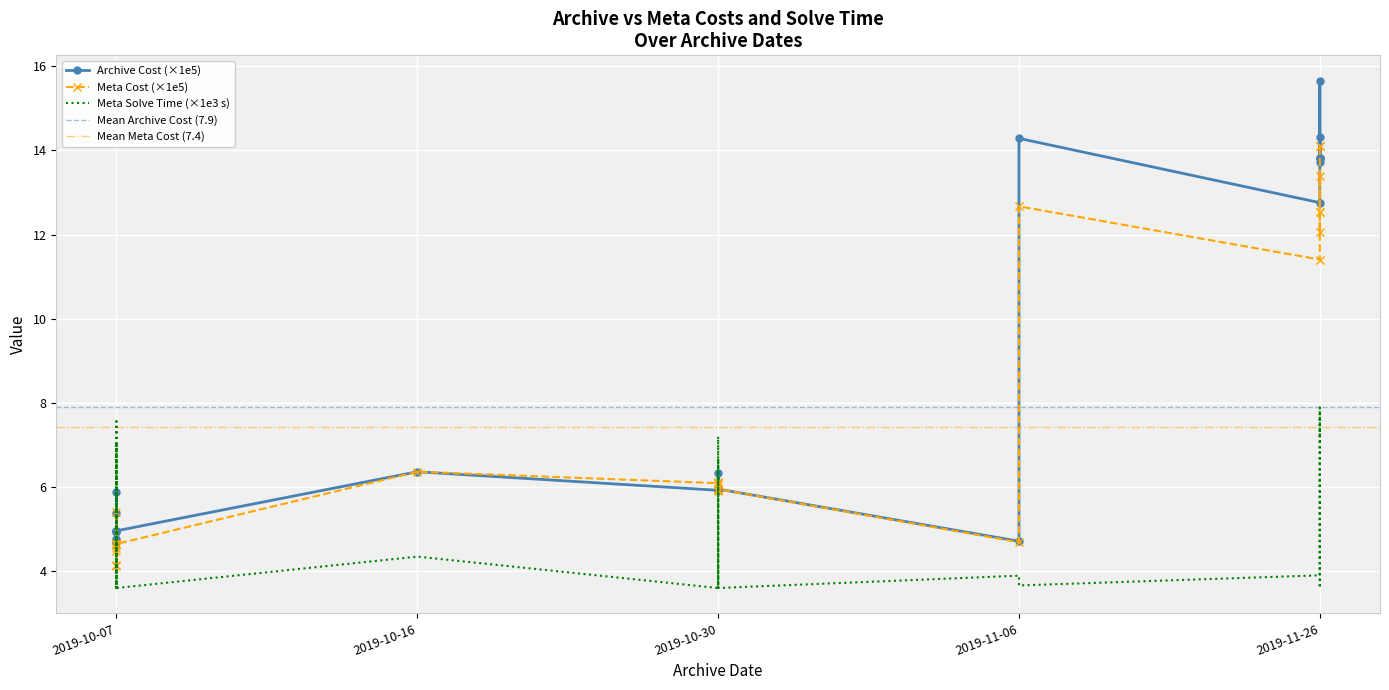

How many times do Meta Cost and Archive Cost cross each other?

1